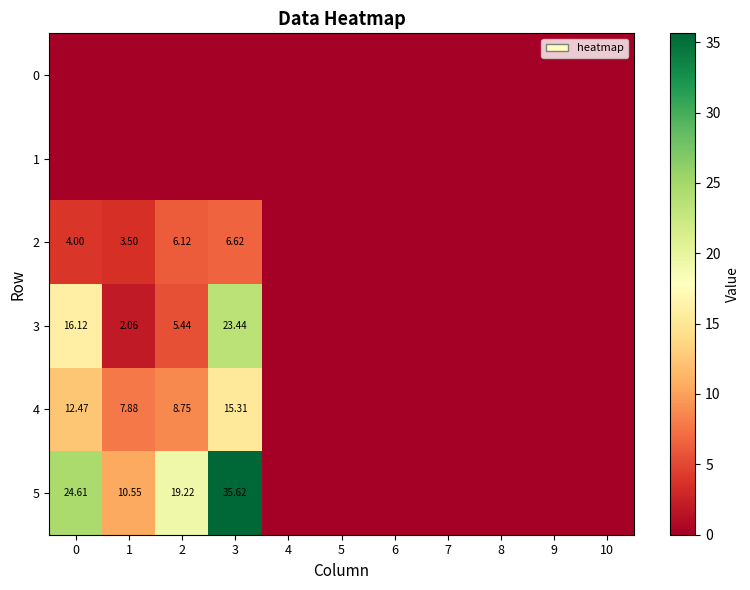

Rank the series at 0 from lowest to highest value.

row_0, row_1, row_2, row_4, row_3, row_5